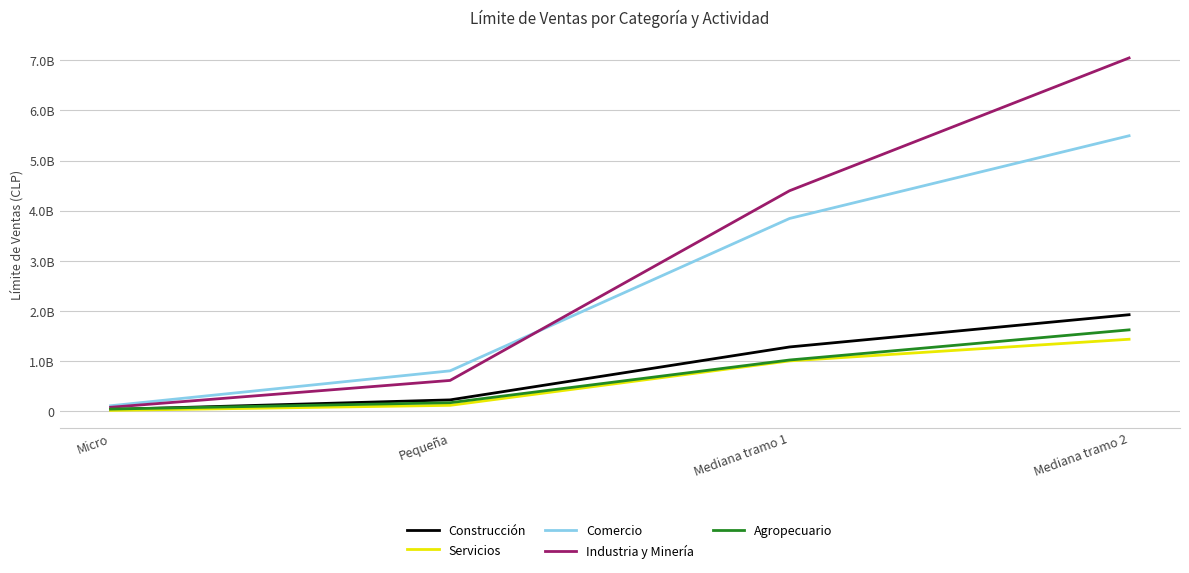

At which label does Construcción reach its peak?

Mediana tramo 2